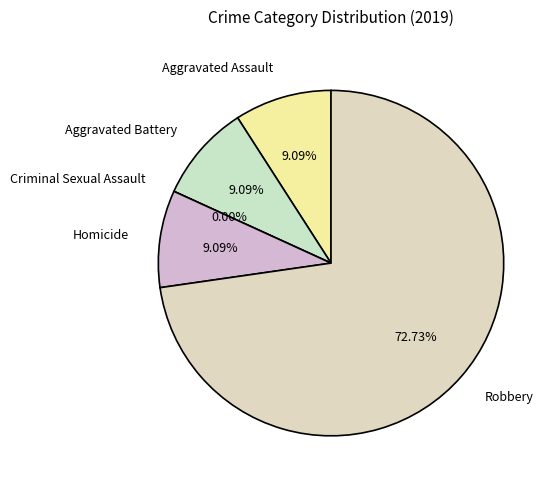

Does Robbery represent more than half of the total?

Yes